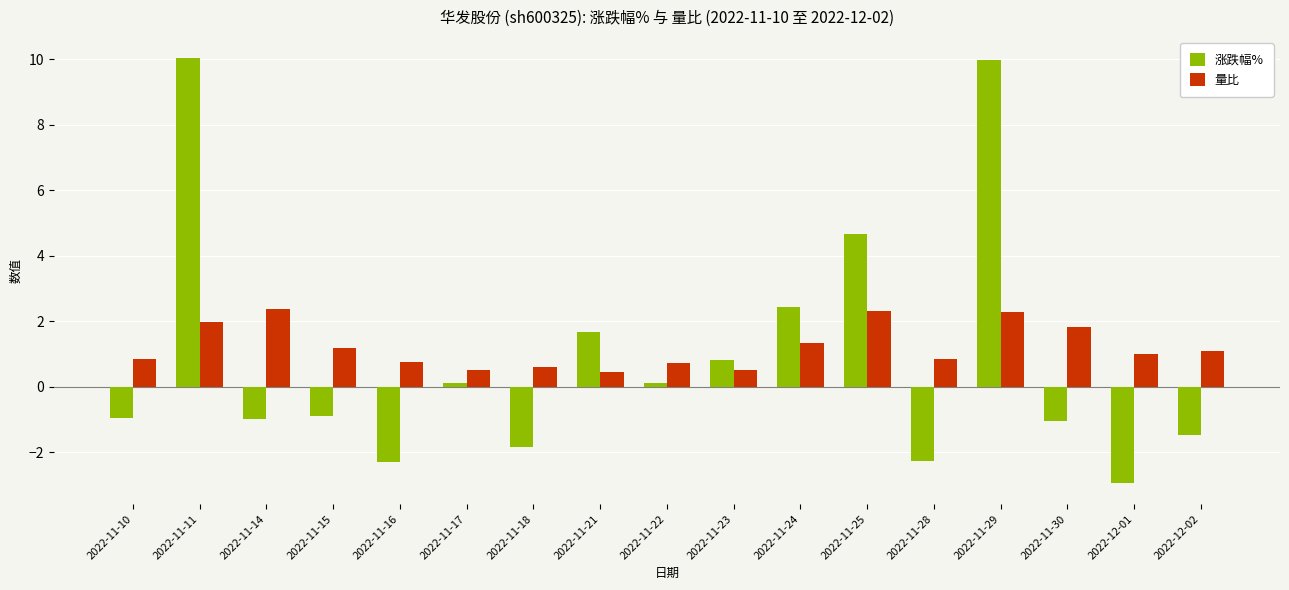

Which series changed the most between 2022-11-11 and 2022-11-16?

涨跌幅%